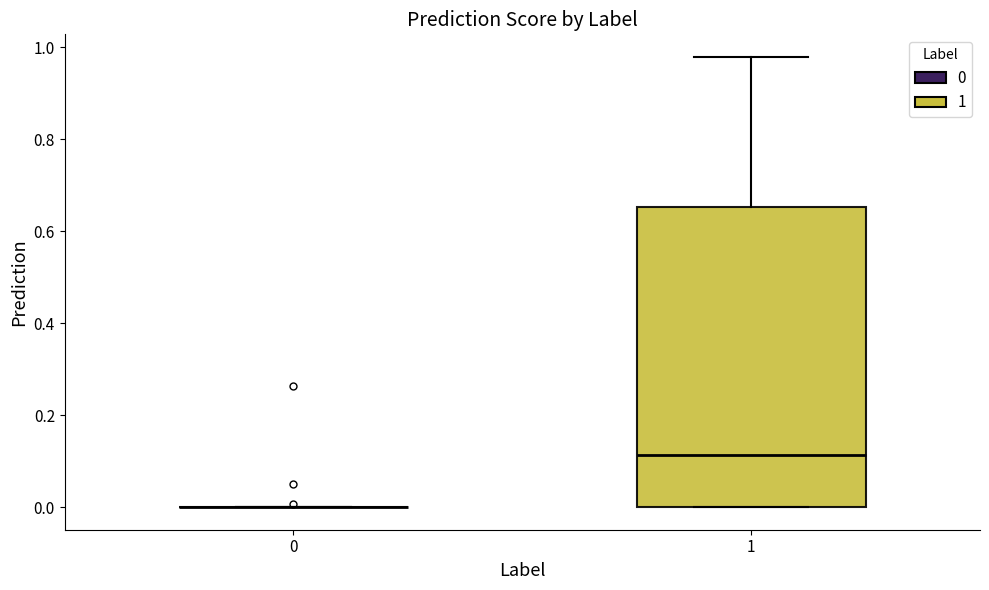

Reading left to right, transcribe this box plot: for each box, give where its median line is, the range the box spans, and where its two whiskers end, as read against the y-axis. The values are not printed on the chart, so give them approximately, as read against the axis.

0: box collapsed to a line at 0.00, whiskers 0.00 to 0.00
1: median 0.12, box 0.00 to 0.66, whiskers 0.00 to 0.98